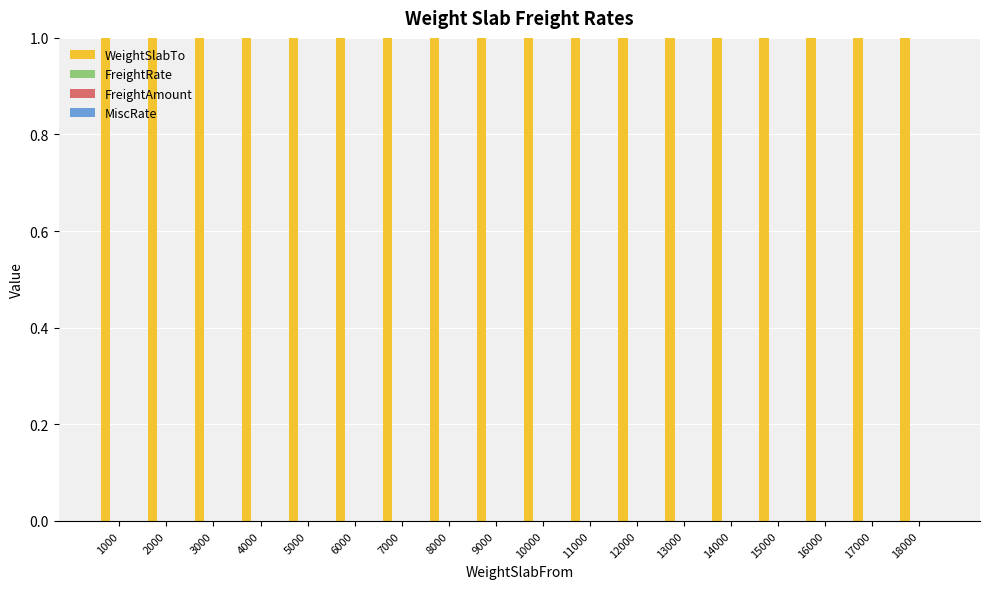

At which category does the chart reach its peak across all series?

18000